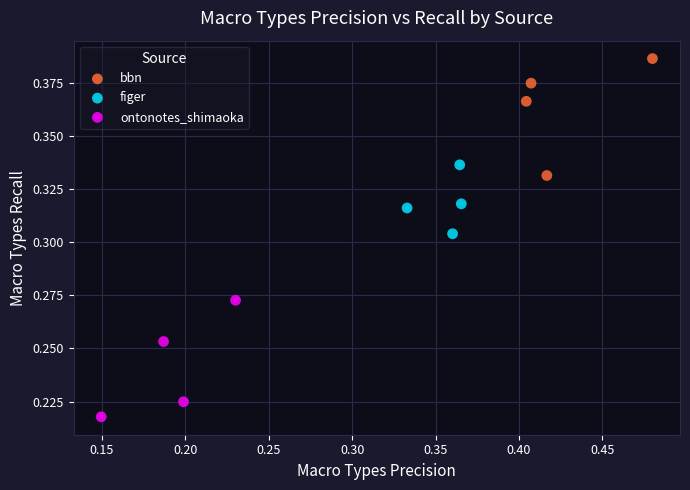

What are all the series names shown in the legend?

bbn, figer, ontonotes_shimaoka